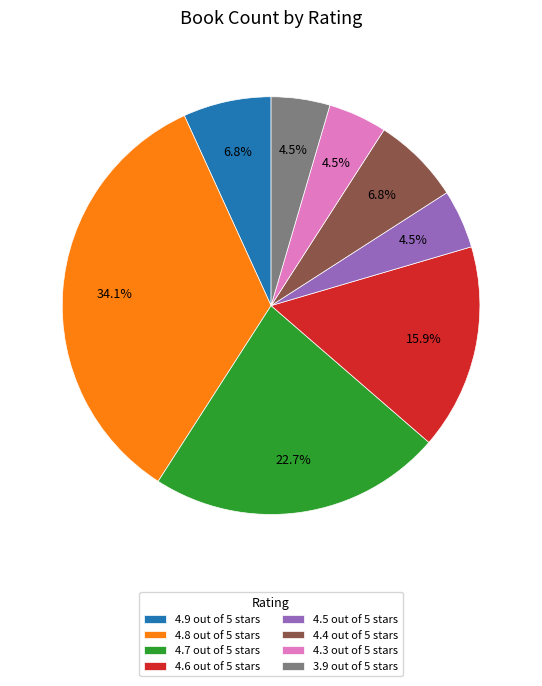

How many slices are in this pie chart?

8